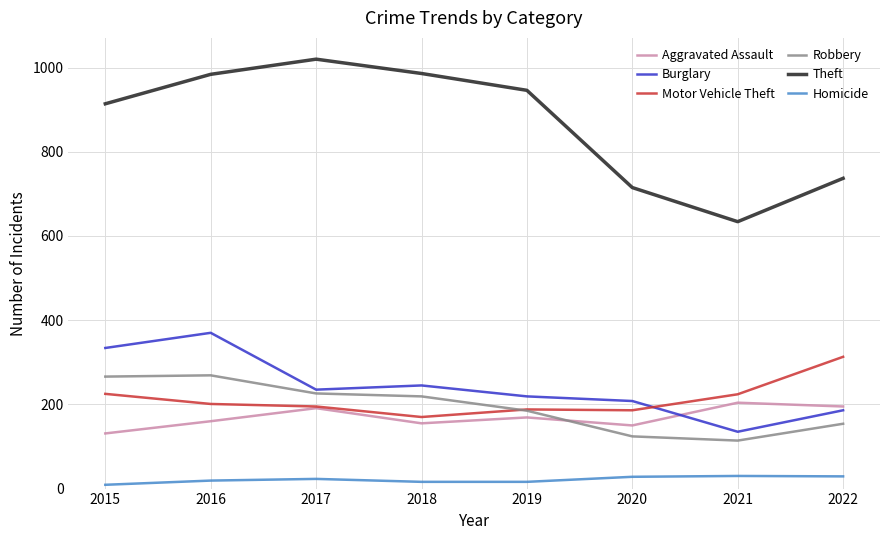

Which category has the lowest value in the Theft series?

2021